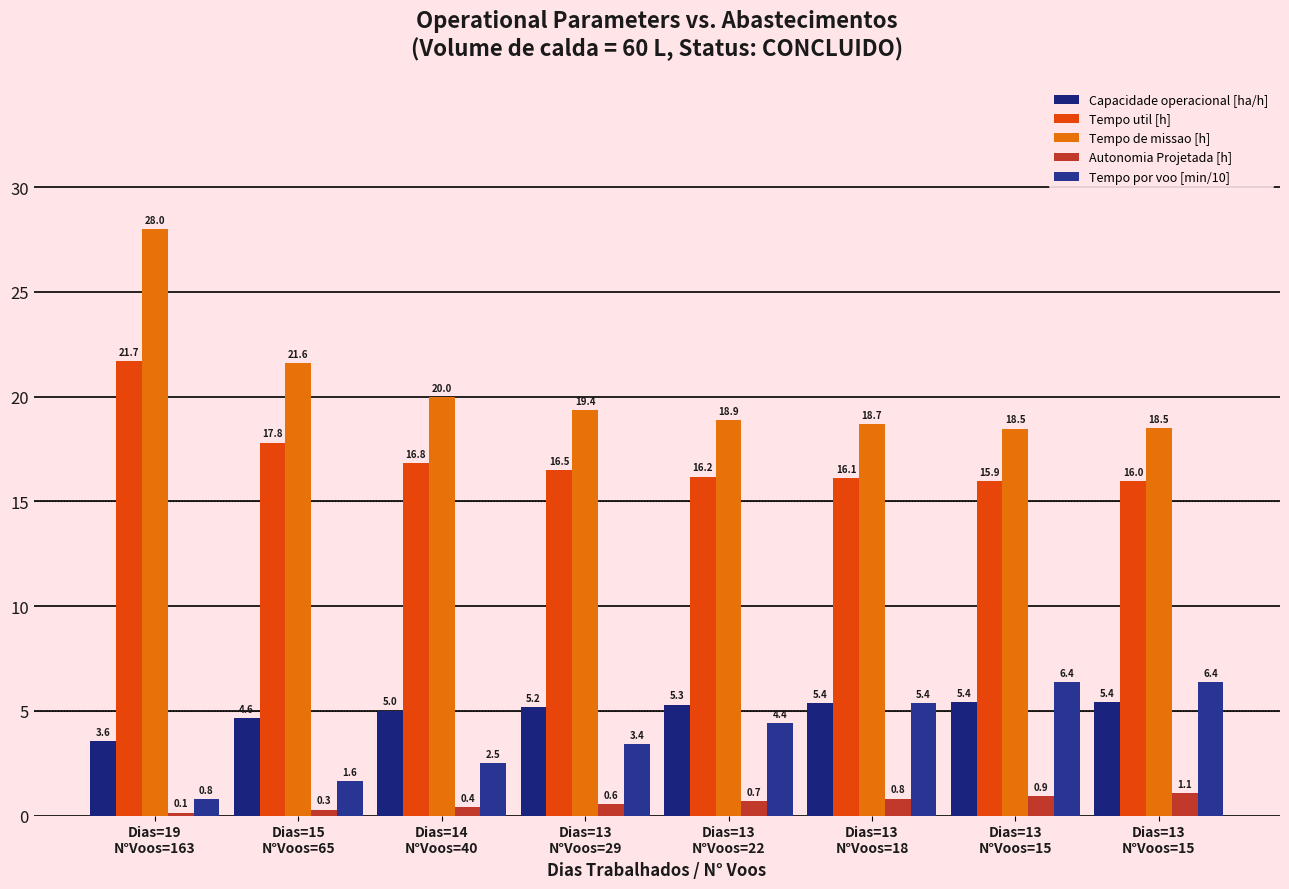

What is the difference between the maximum and minimum values in the Tempo util [h] series?

5.8